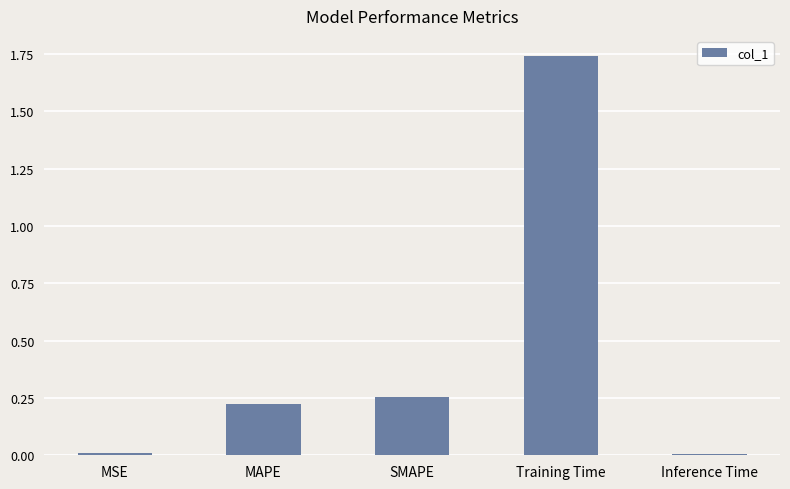

What is the label of the 5th bar from the right?

MSE